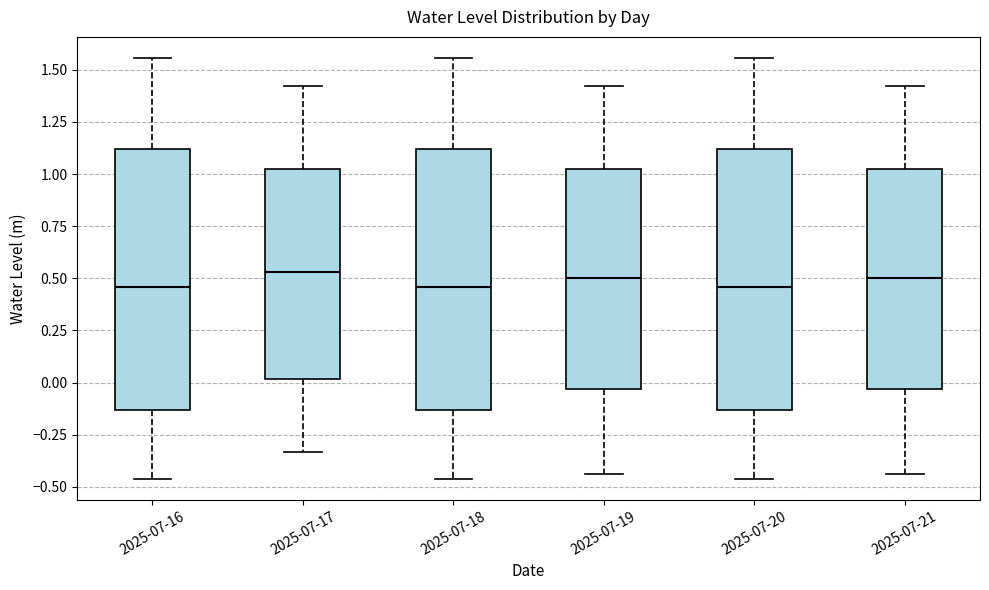

Reading left to right, transcribe this box plot: for each box, give where its median line is, the range the box spans, and where its two whiskers end, as read against the y-axis. The values are not printed on the chart, so give them approximately, as read against the axis.

2025-07-16: median 0.45, box -0.15 to 1.10, whiskers -0.45 to 1.55
2025-07-17: median 0.55, box 0.00 to 1.05, whiskers -0.35 to 1.40
2025-07-18: median 0.45, box -0.15 to 1.10, whiskers -0.45 to 1.55
2025-07-19: median 0.50, box -0.05 to 1.05, whiskers -0.45 to 1.40
2025-07-20: median 0.45, box -0.15 to 1.10, whiskers -0.45 to 1.55
2025-07-21: median 0.50, box -0.05 to 1.05, whiskers -0.45 to 1.40